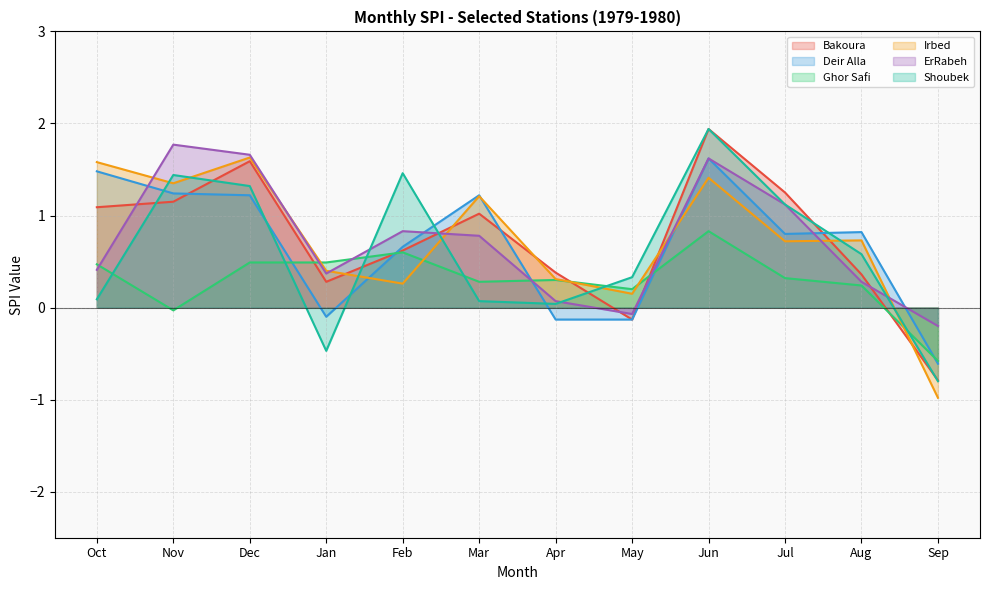

The value of Irbed at Jul is 0.7. True or false?

True